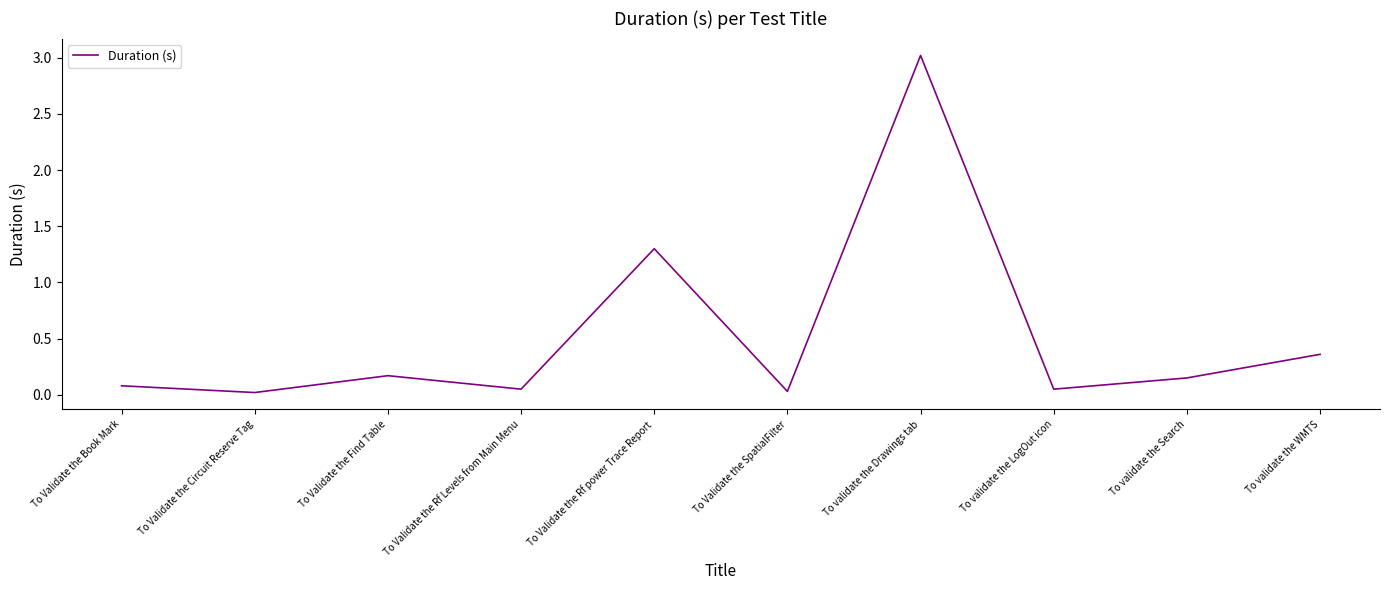

At which category does the chart reach its peak across all series?

To validate the Drawings tab